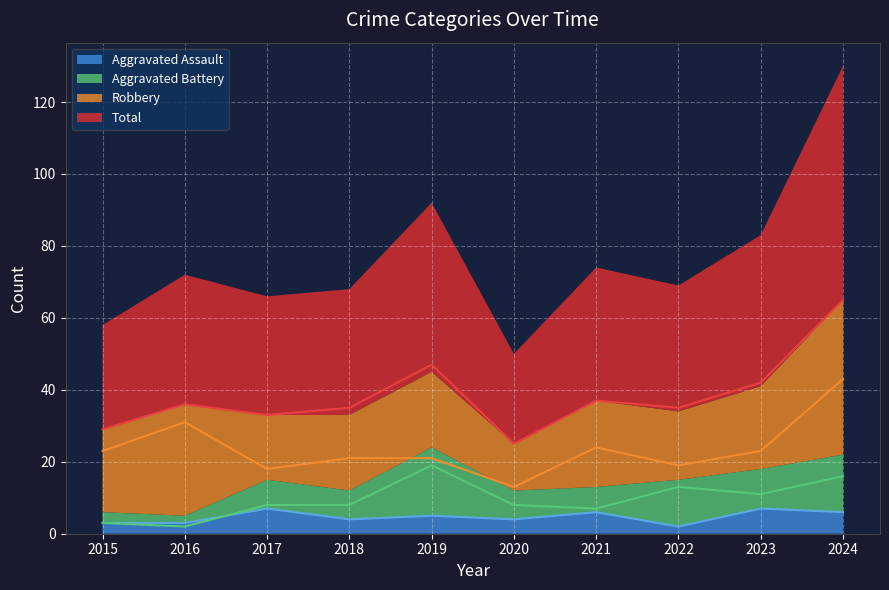

Reading left to right, list all the values displayed in this chart.

Aggravated Assault: 2015=3	2016=3	2017=7	2018=4	2019=5	2020=4	2021=6	2022=2	2023=7	2024=6
Aggravated Battery: 2015=3	2016=2	2017=8	2018=8	2019=19	2020=8	2021=7	2022=13	2023=11	2024=16
Robbery: 2015=23	2016=31	2017=18	2018=21	2019=21	2020=13	2021=24	2022=19	2023=23	2024=43
Total: 2015=29	2016=36	2017=33	2018=35	2019=47	2020=25	2021=37	2022=35	2023=42	2024=65